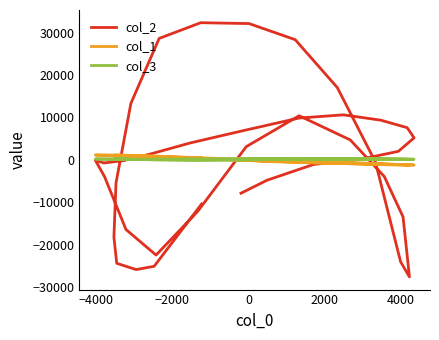

How many times do col_3 and col_2 cross each other?

6